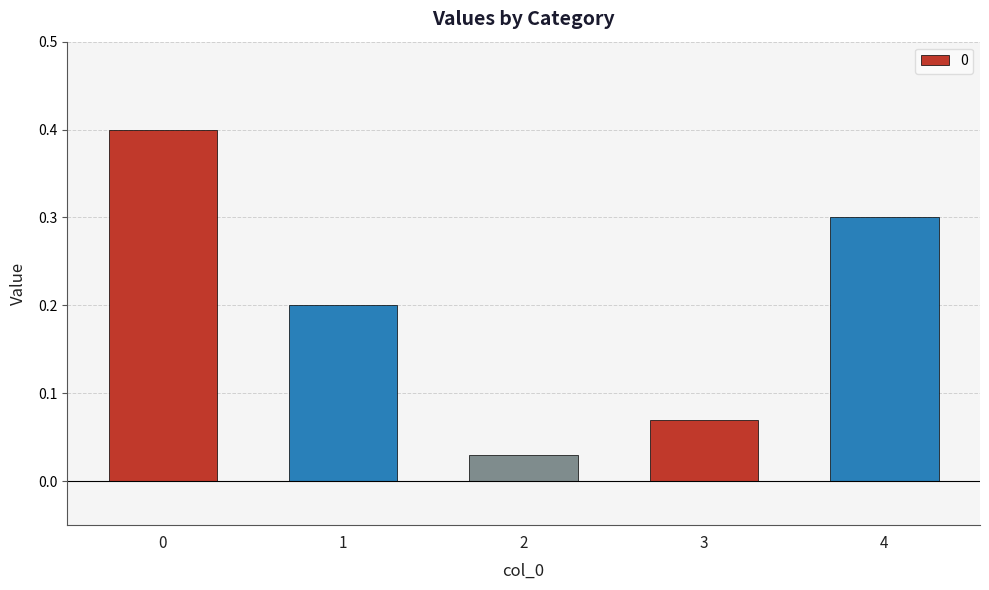

The chart shows a value of 0.7 at 0. True or false?

False